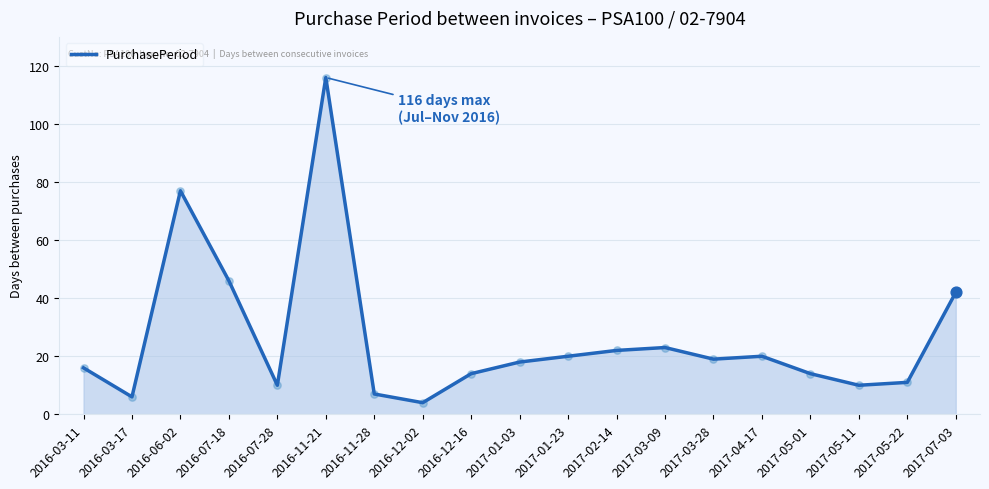

What is the change in value from 2016-03-11 to 2017-01-23?

+4